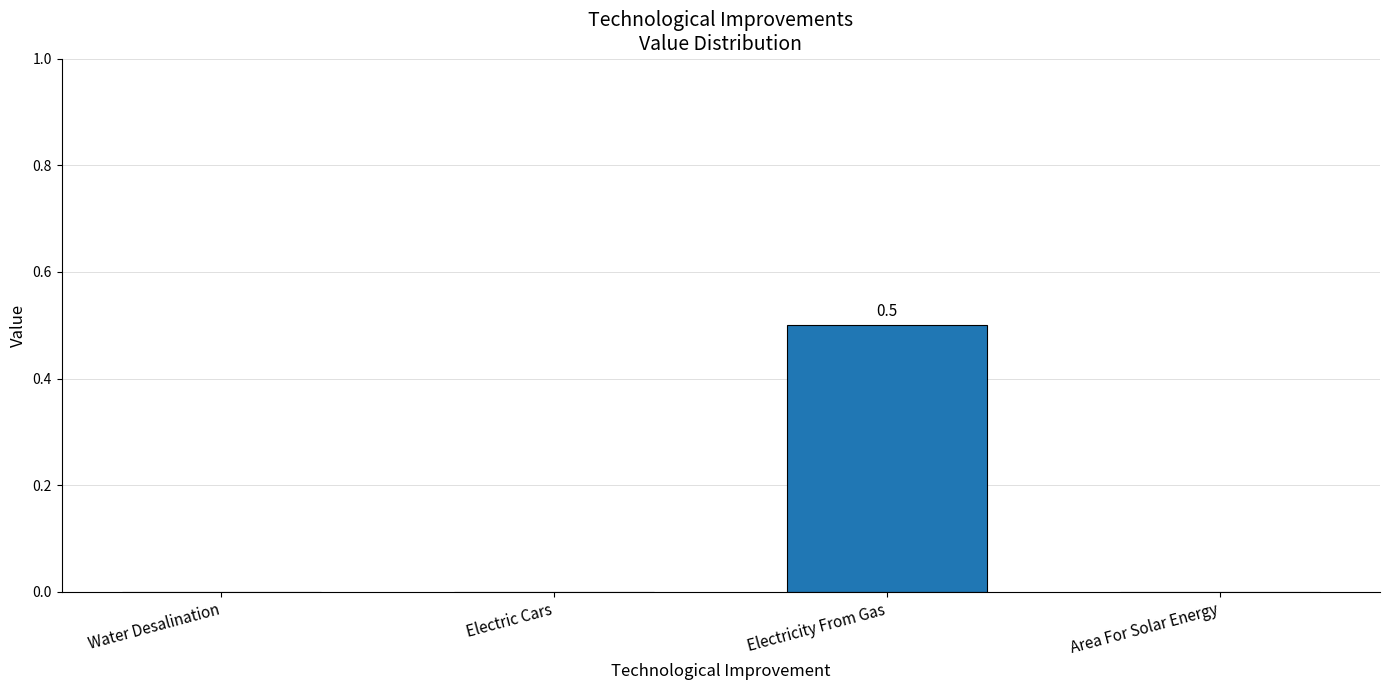

Are the bars grouped side by side (vs. stacked)?

No